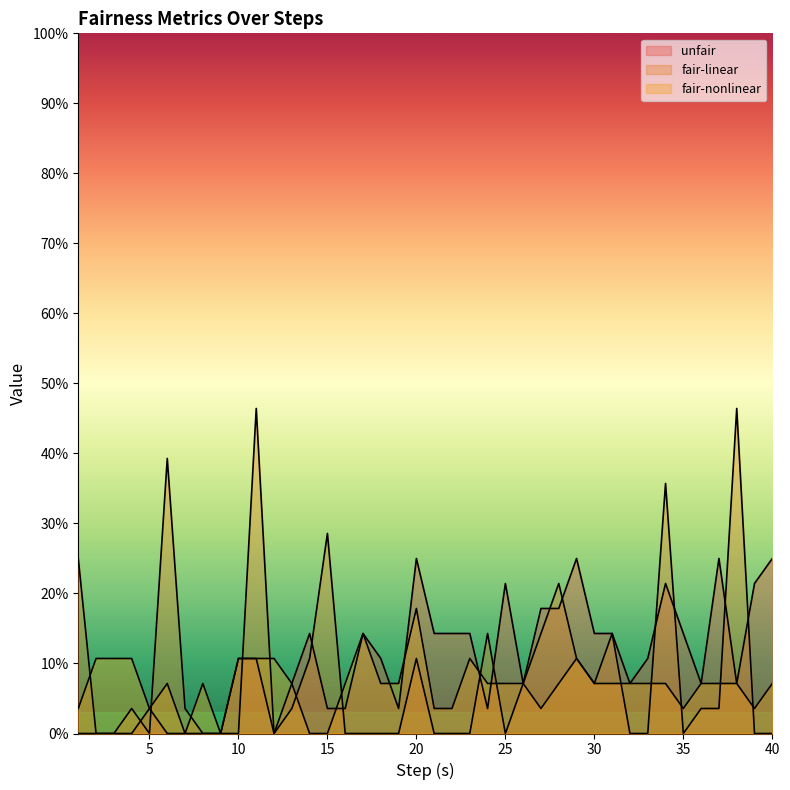

Between 15 and 9, which is larger?

15